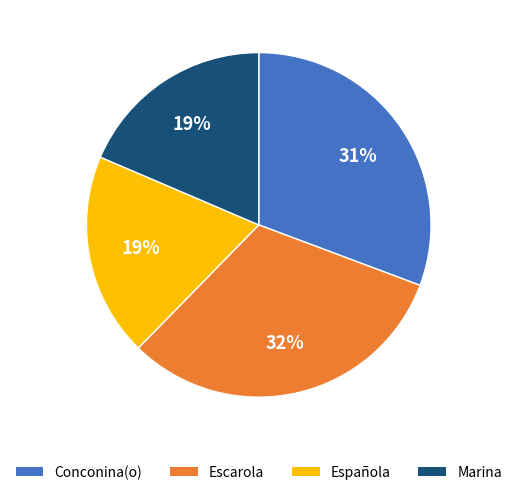

To the nearest percent, what is the average slice percentage?

25%